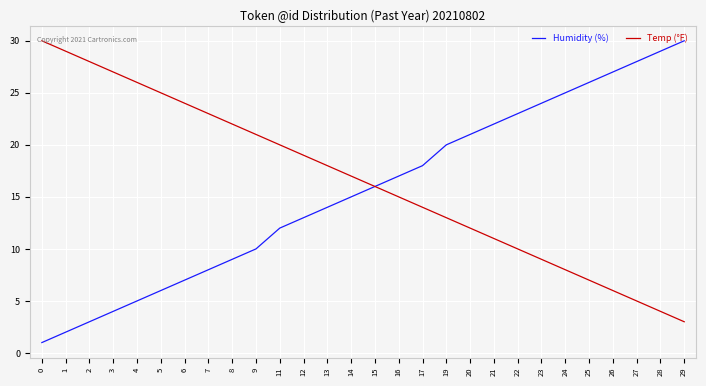

What is the spread (max minus min) of values at 9?

11